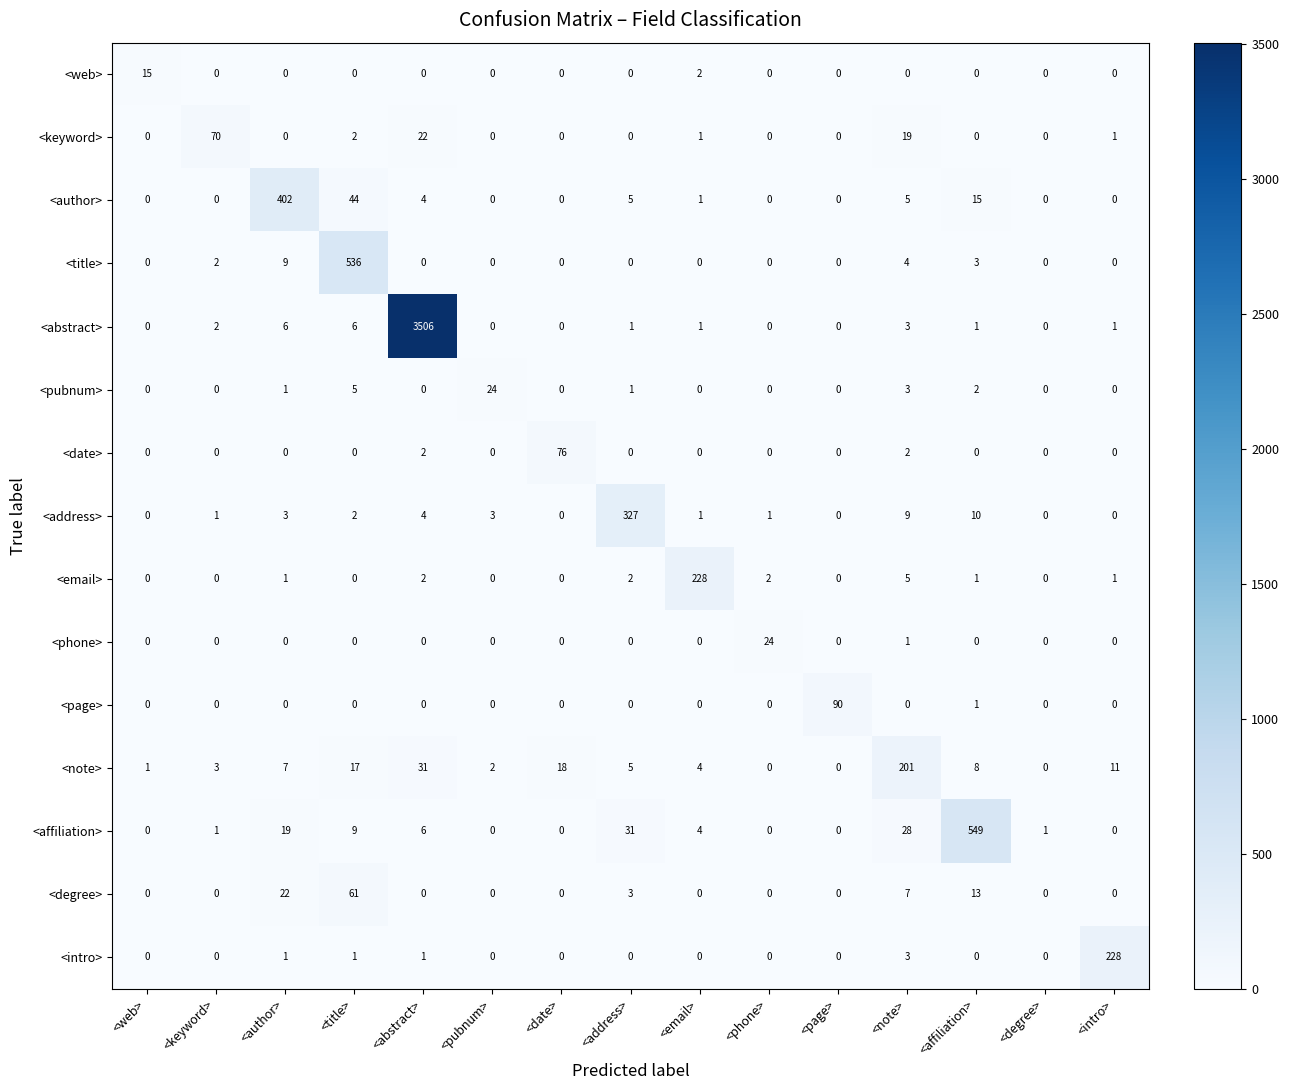

What is the difference between the highest and lowest values at <title>?

536